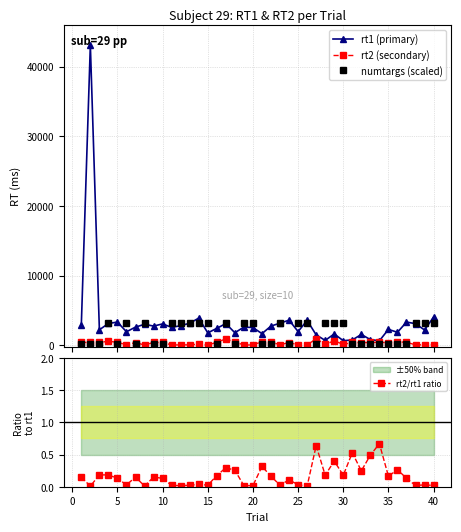

True or false: rt1 (primary) has more than 1 interior local peaks.

True